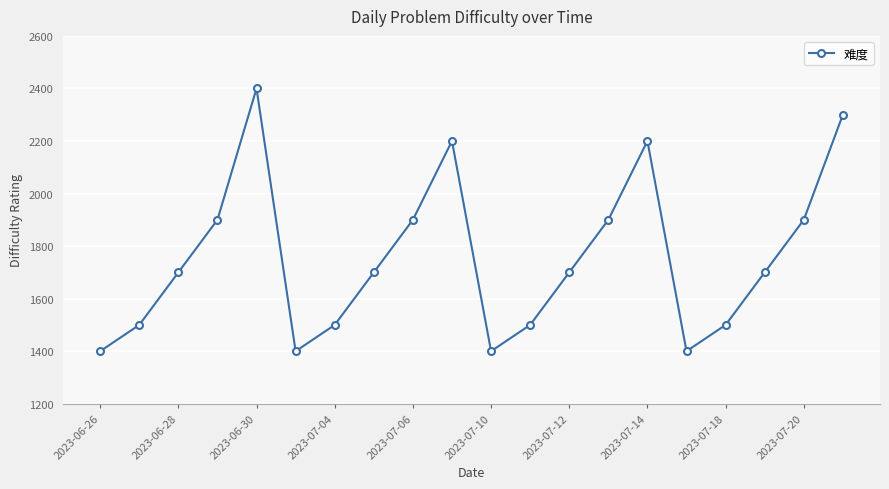

How many lines are shown in the chart?

1